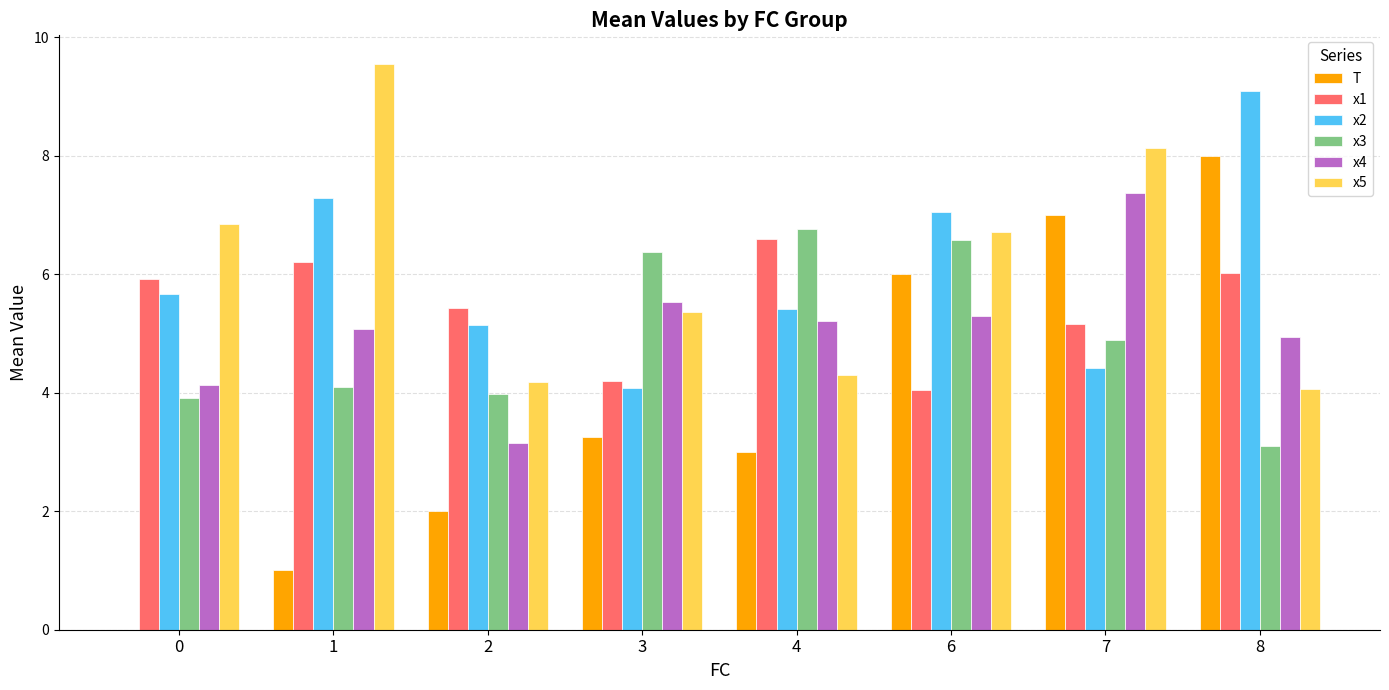

What is the sum of all x5 values?

49.1